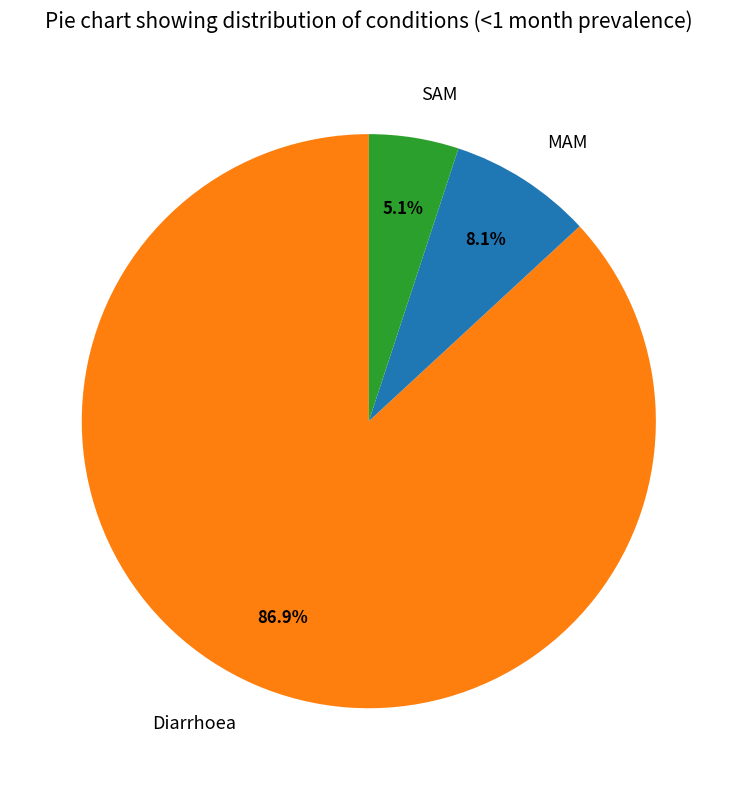

What is the smallest slice in the pie chart?

SAM